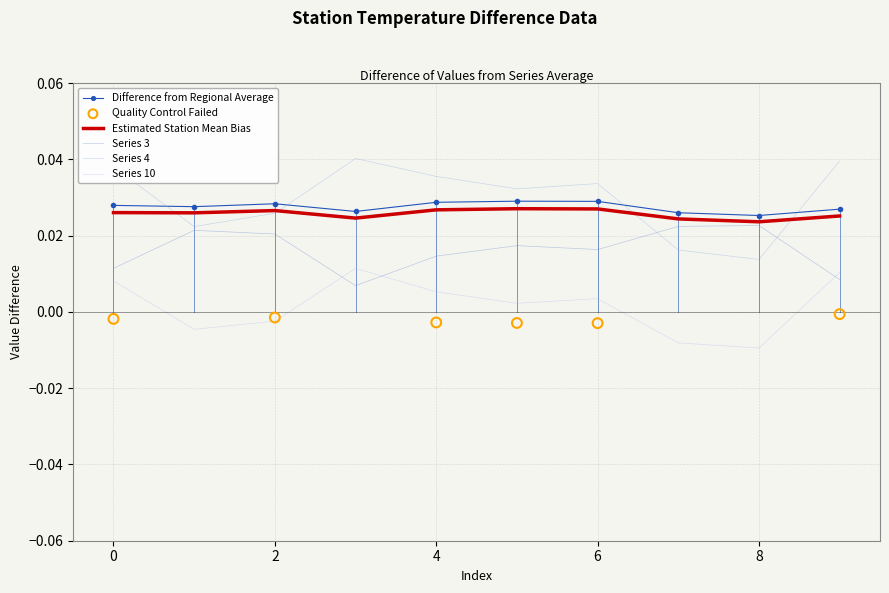

Is the value of 10 at 9 greater than the value of 3 at 1?

No